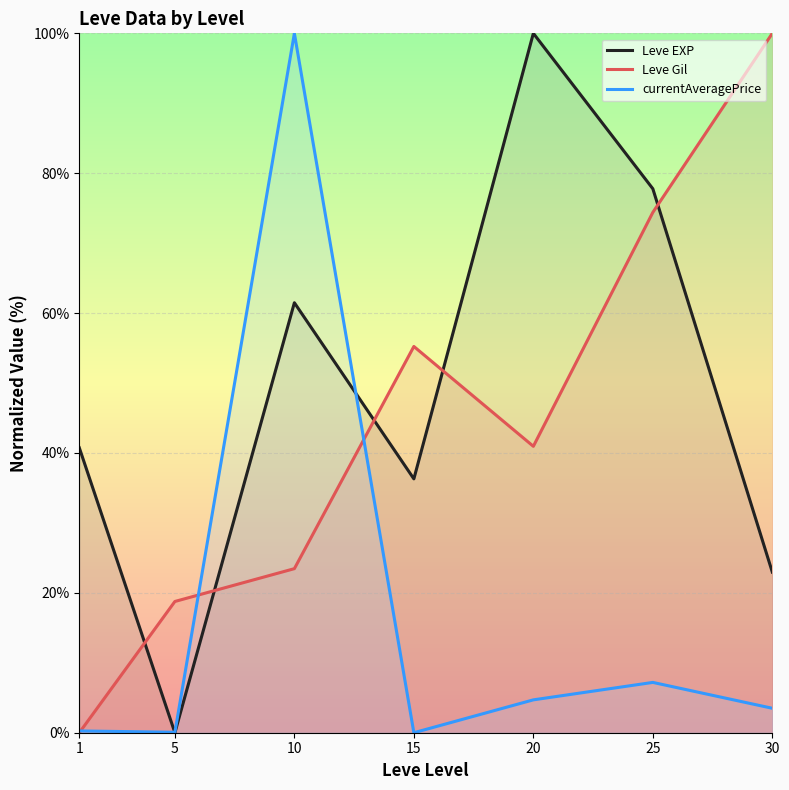

At which label is Leve Gil closest to 50?

15